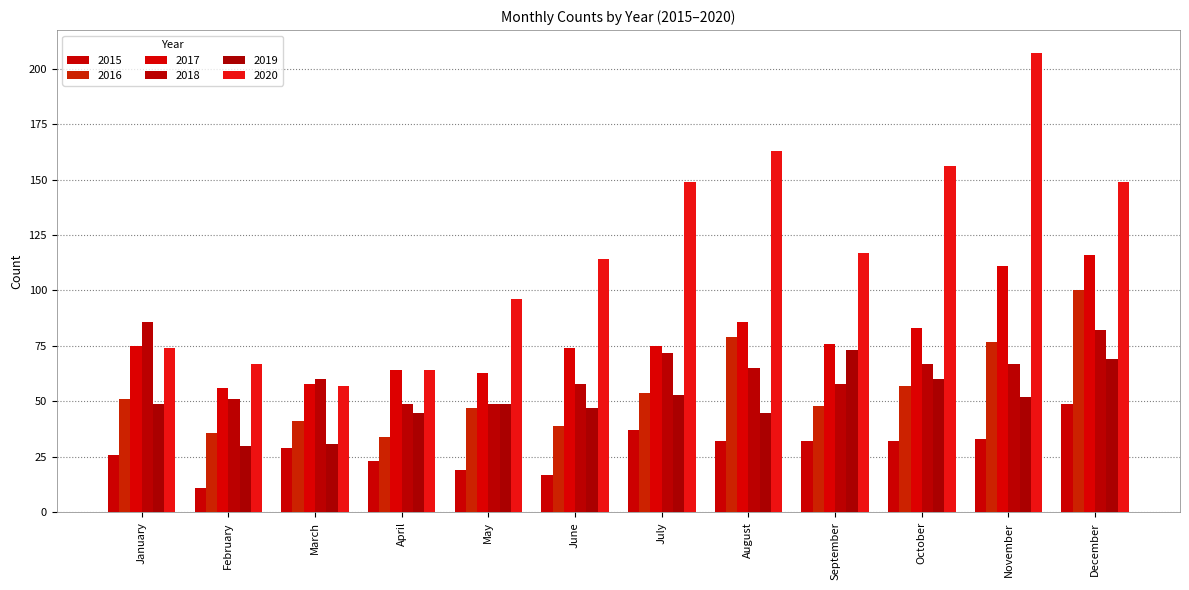

What is the lowest value of the 2015 series?

11